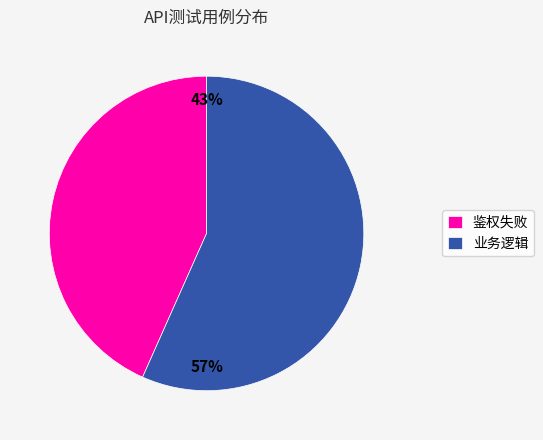

The 业务逻辑 slice represents 71% of the pie. True or false?

False